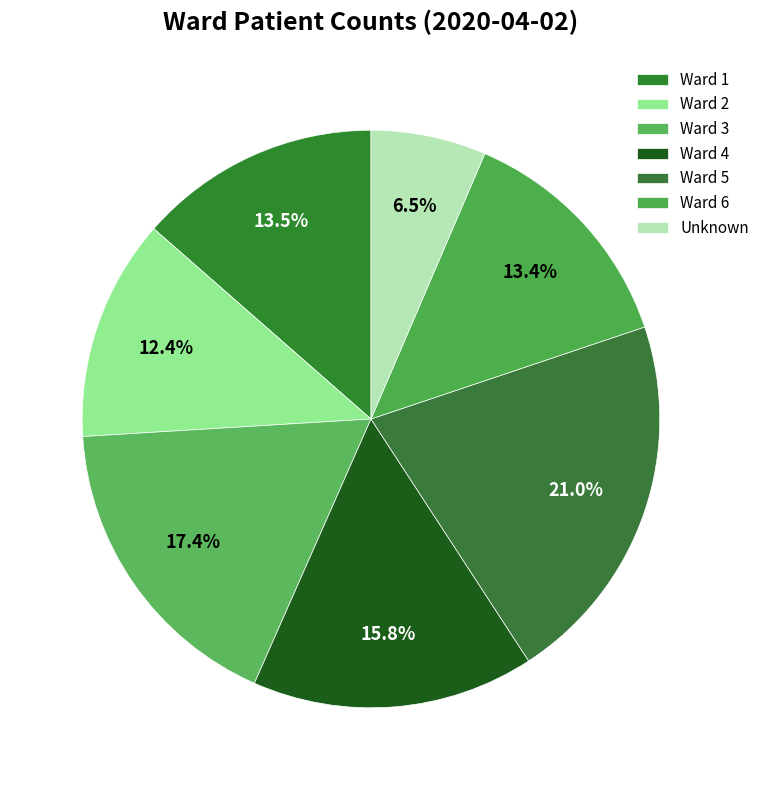

How many slices are in this pie chart?

7